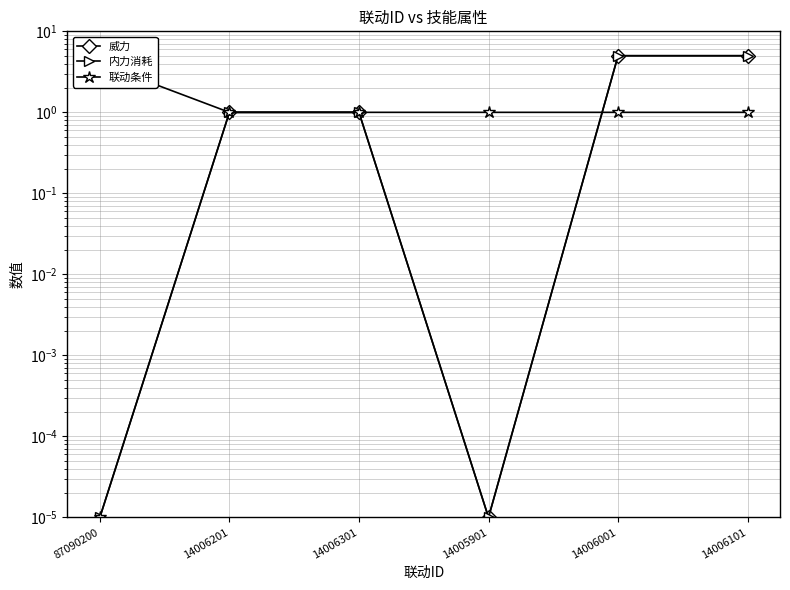

The 内力消耗 series shows 1.0 at 14006301. True or false?

True